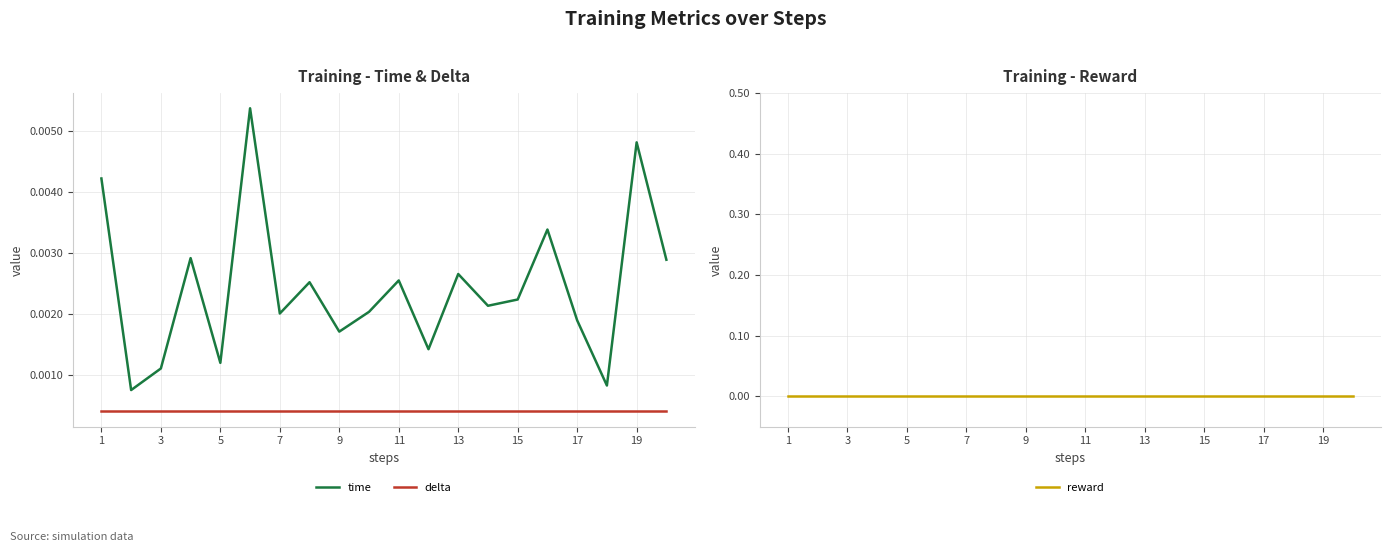

List the series in order of their overall mean, lowest first.

reward, delta, time